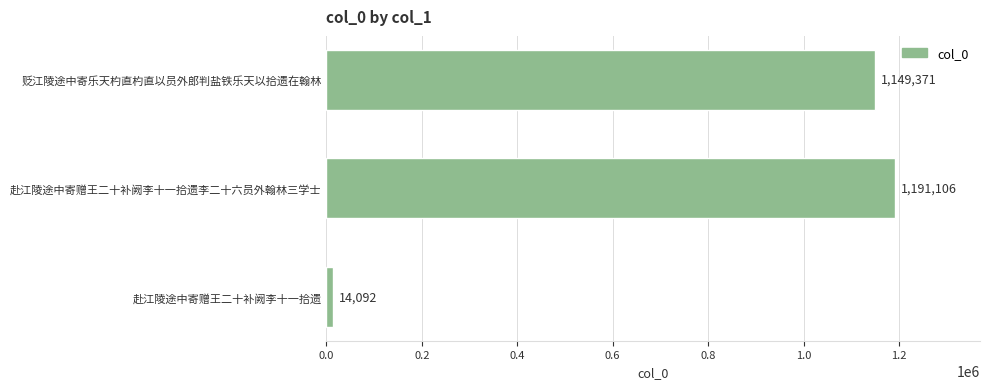

What is the minimum value shown in the chart?

14092